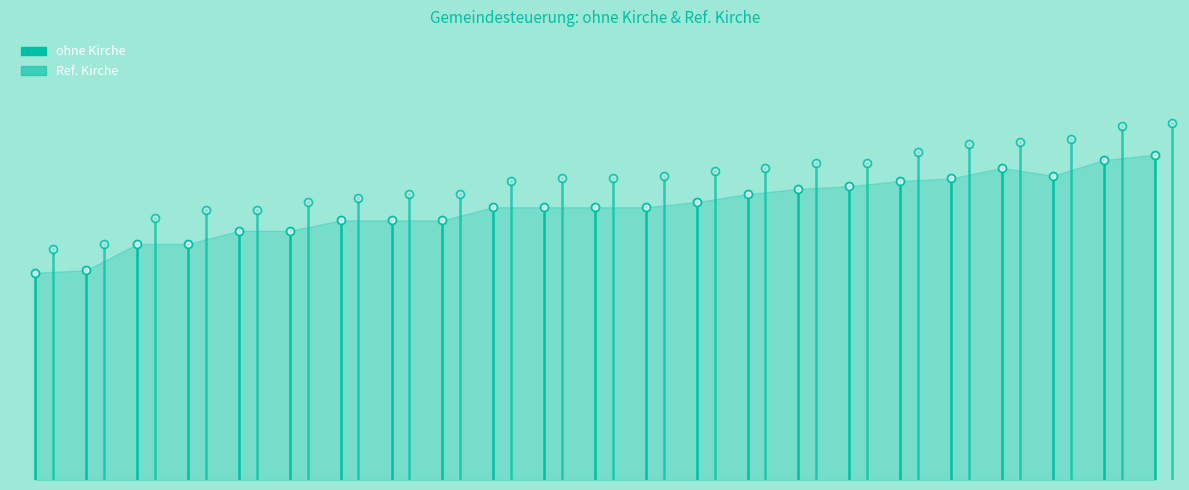

Rank the series by their average value, from lowest to highest.

ohne Kirche, Ref. Kirche